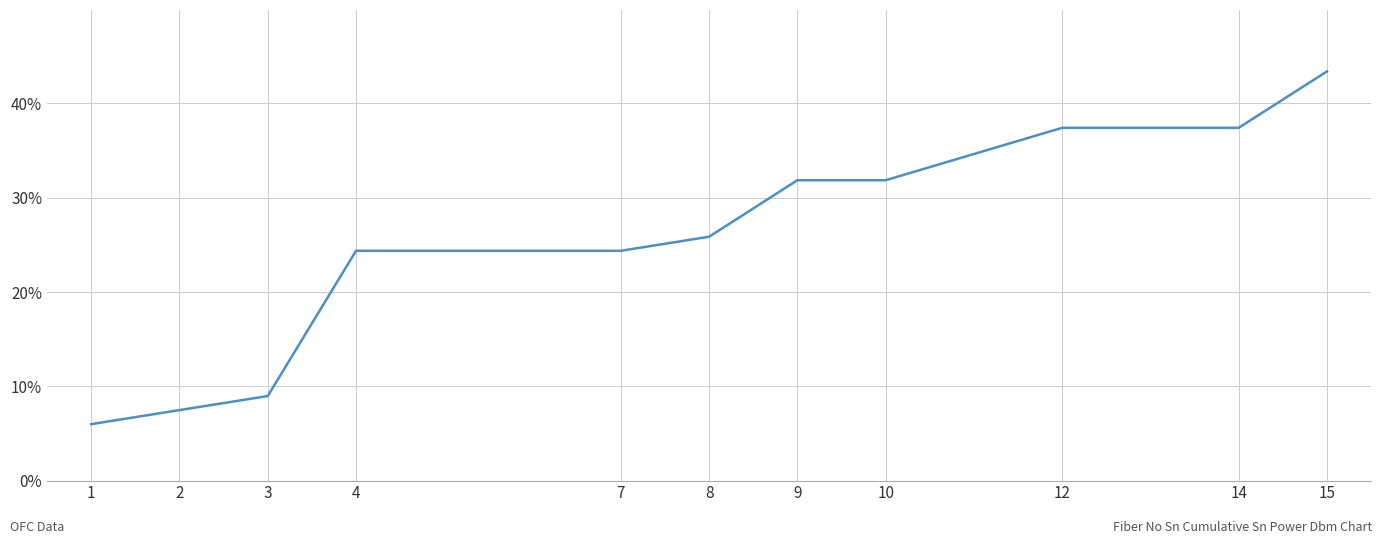

What is the difference between the second highest and second lowest values?

29.9